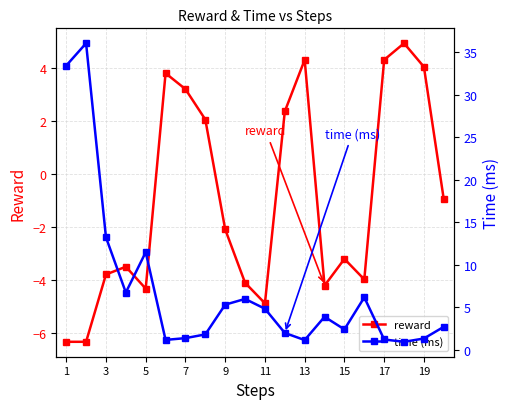

How many times do reward and time (ms) cross each other?

6